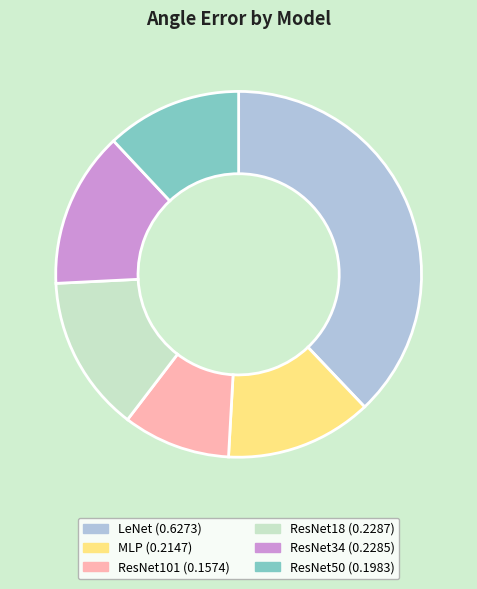

Count the number of slices in the pie.

6